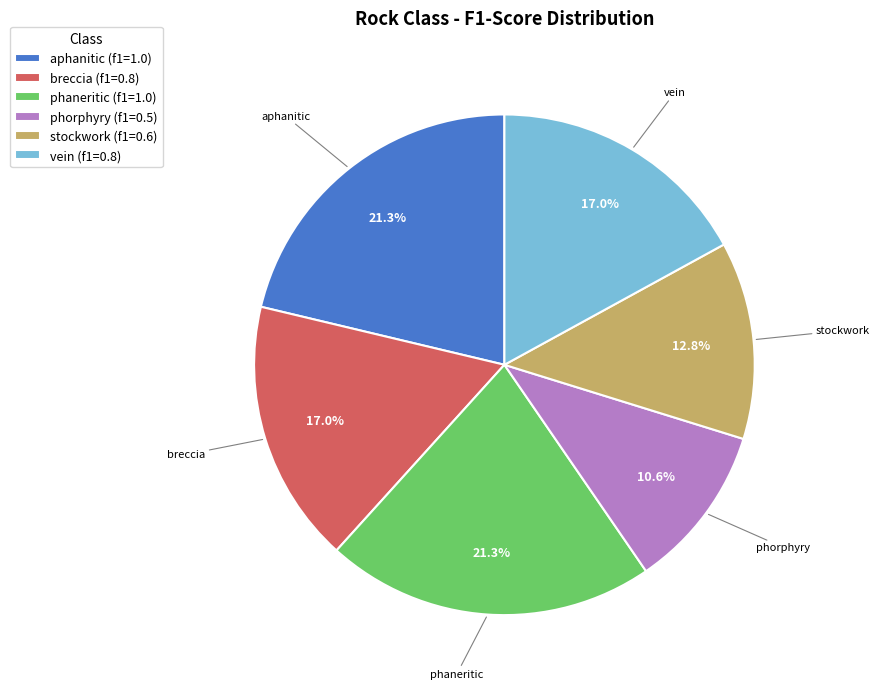

To the nearest percent, what is the difference between the largest and smallest slice percentages?

11%